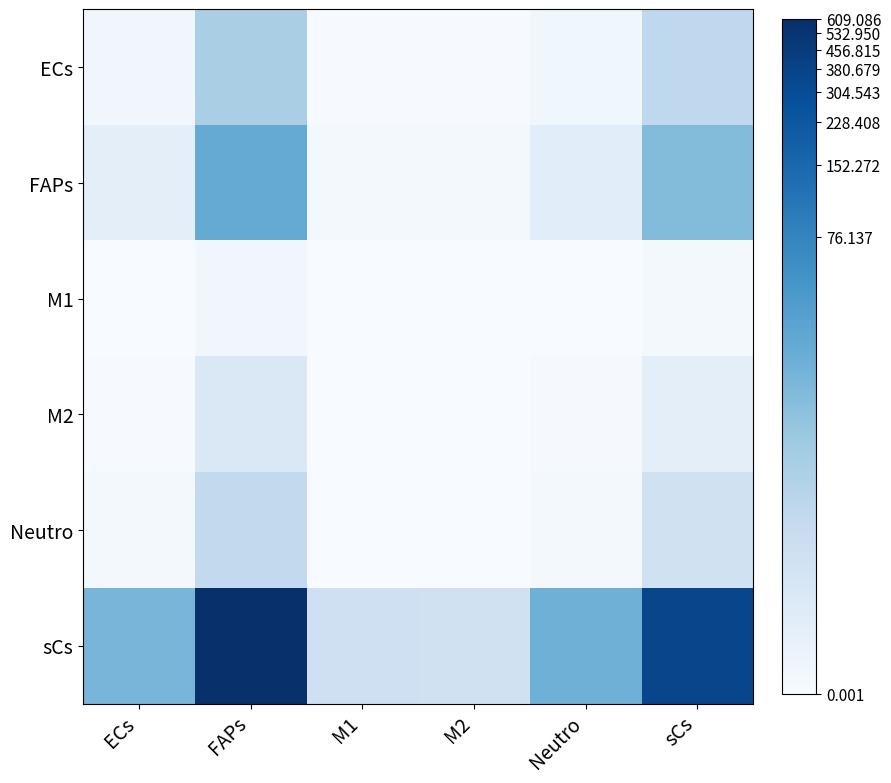

Between M2 and Neutro, which series saw the biggest shift?

sCs